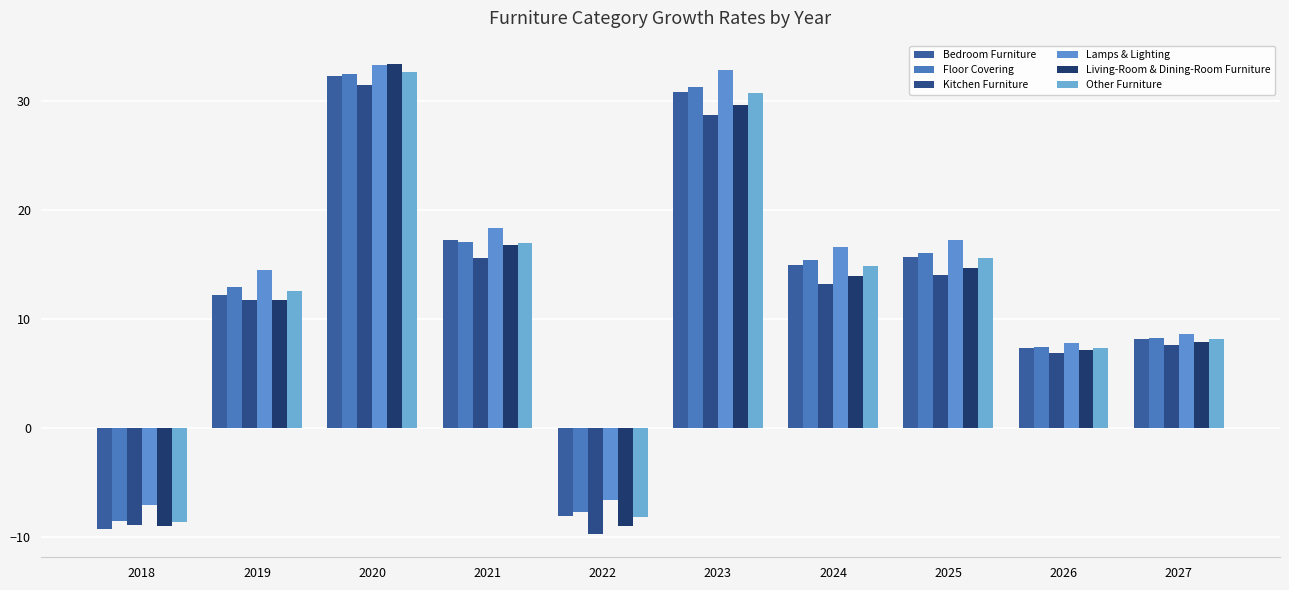

The Living-Room & Dining-Room Furniture series shows 4.9 at 2019. True or false?

False